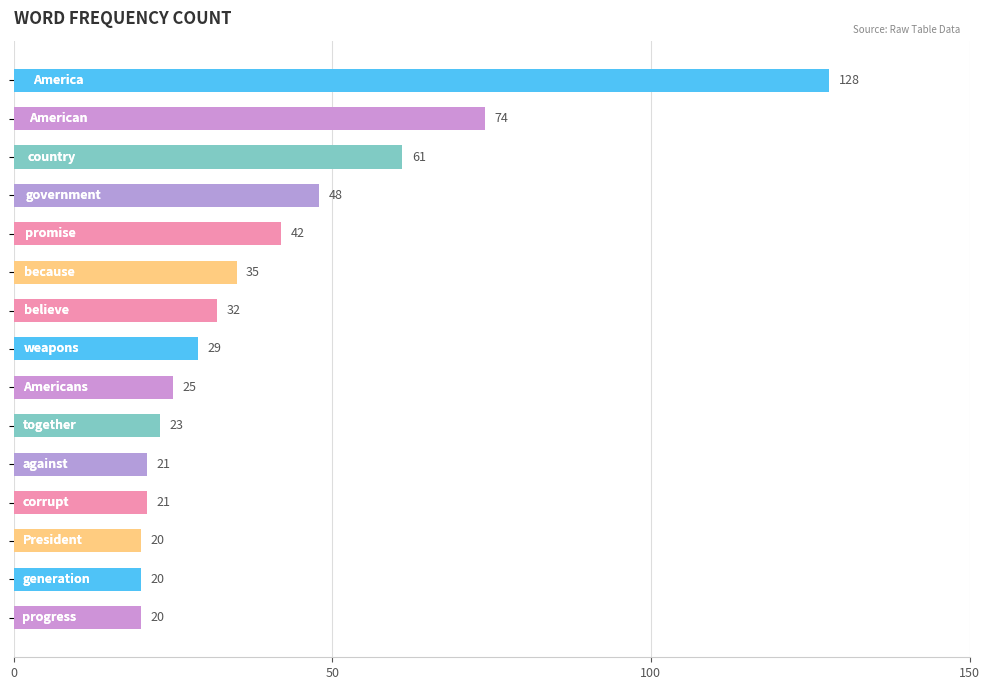

What is the value of the 14th bar from the top?

20